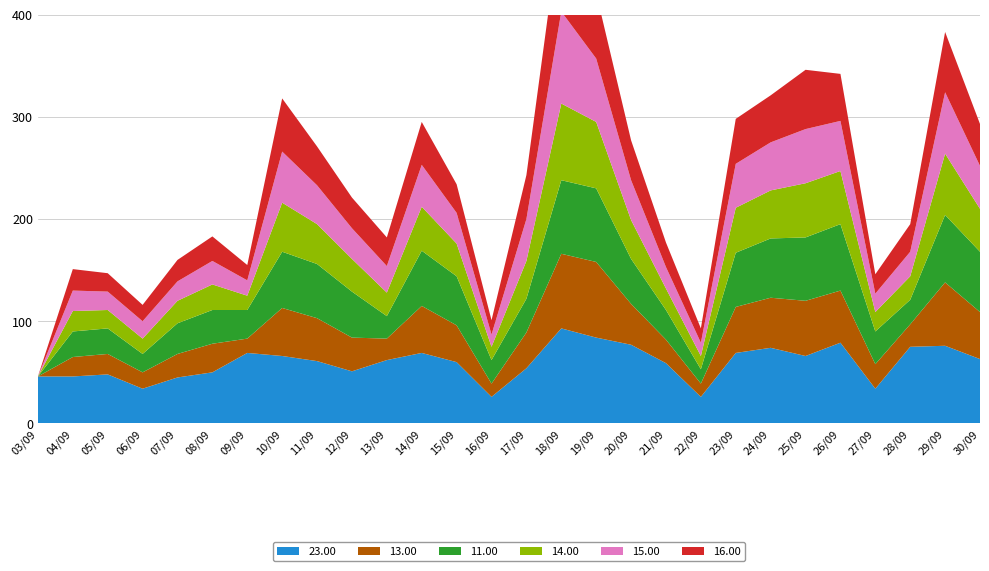

Reading left to right, list all the values displayed in this chart.

23.00: 46	46	48	34	45	50	69	66	61	51	62	69	60	26	54	93	84	77	59	26	69	74	66	79	34	75	76	63
13.00: 0	19	20	16	23	28	14	47	42	33	21	46	36	13	35	73	74	40	23	13	45	49	54	51	24	22	62	46
11.00: 0	25	25	18	30	33	28	55	53	45	22	54	48	23	33	72	72	44	29	14	53	58	62	65	32	24	66	59
14.00: 0	20	18	15	22	25	14	48	39	32	23	43	32	13	37	75	65	38	21	13	44	47	53	52	19	23	60	42
15.00: 0	20	18	17	19	23	15	50	38	30	26	41	30	12	41	90	62	39	21	13	43	47	53	49	18	24	60	42
16.00: 0	21	18	16	21	24	15	52	38	30	28	42	28	14	43	93	64	39	24	14	44	46	58	46	19	27	59	41